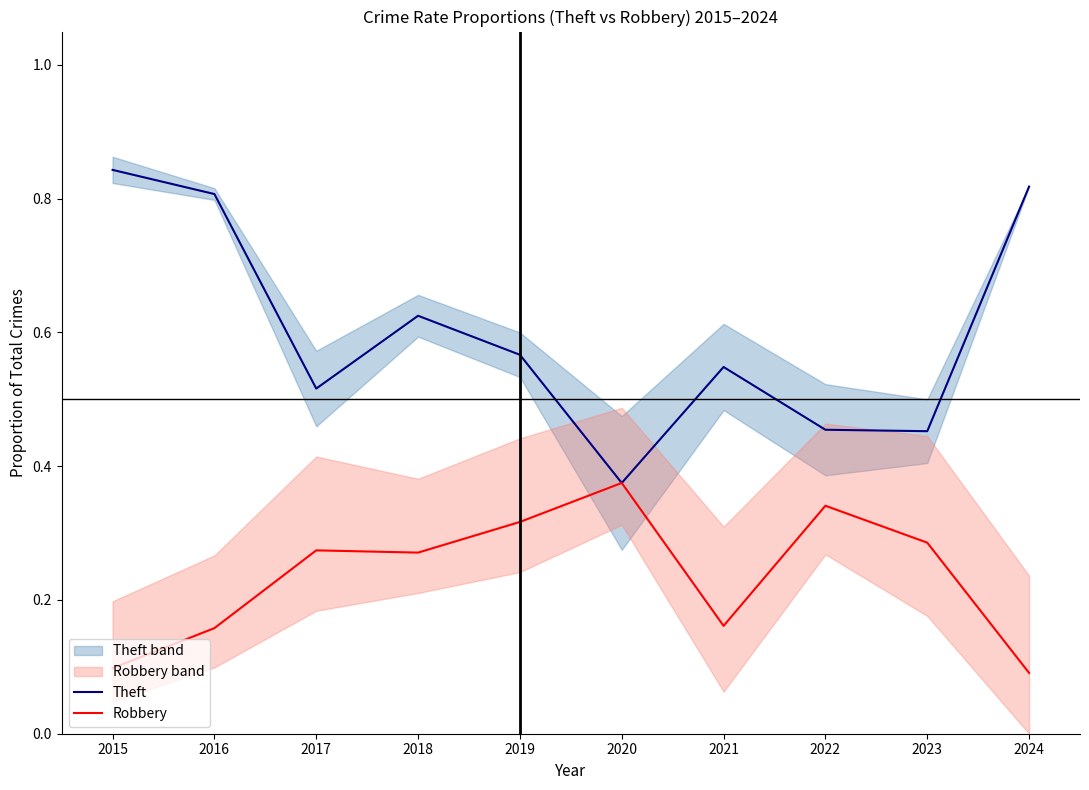

The value of Robbery at 2017 is 0.3. True or false?

True